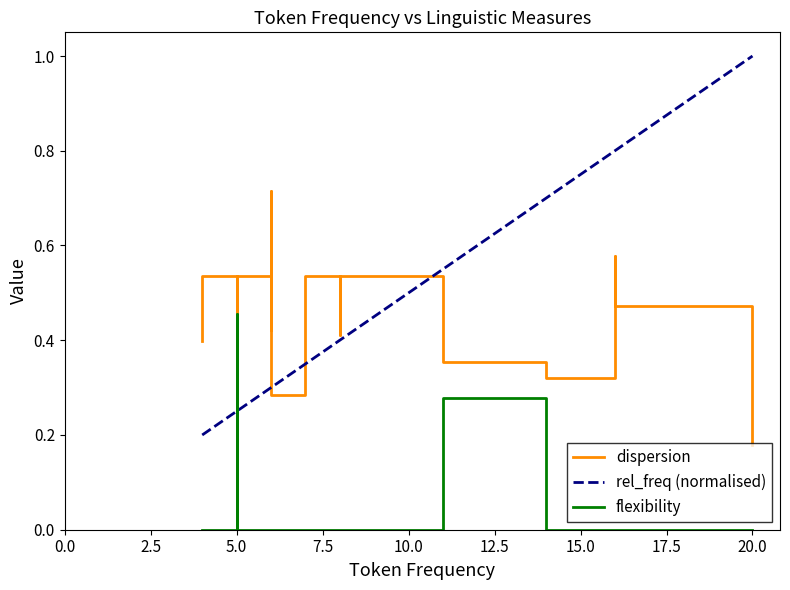

How many times do rel_freq (normalised) and dispersion cross each other?

3